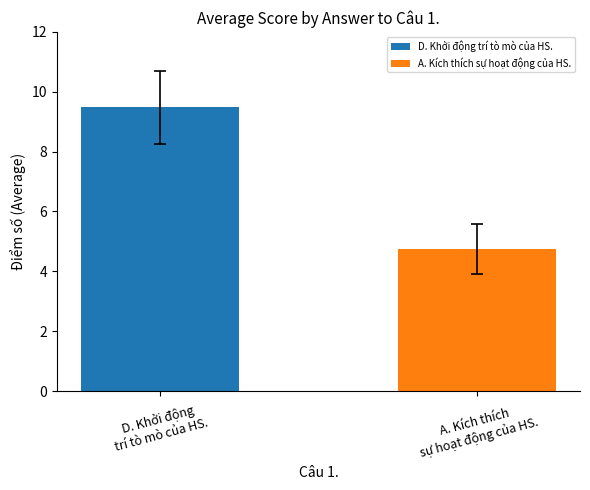

Which series has the widest spread of values?

D. Khởi động trí tò mò của HS.